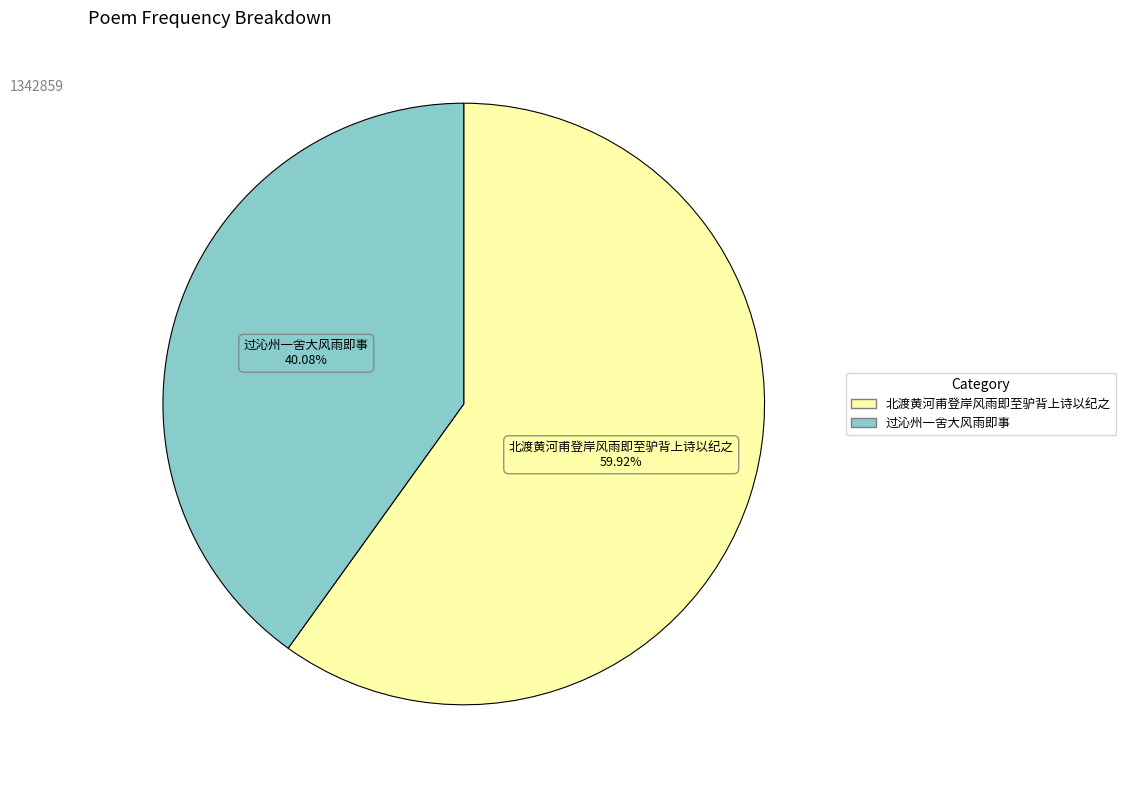

Which category accounts for the majority?

北渡黄河甫登岸风雨即至驴背上诗以纪之